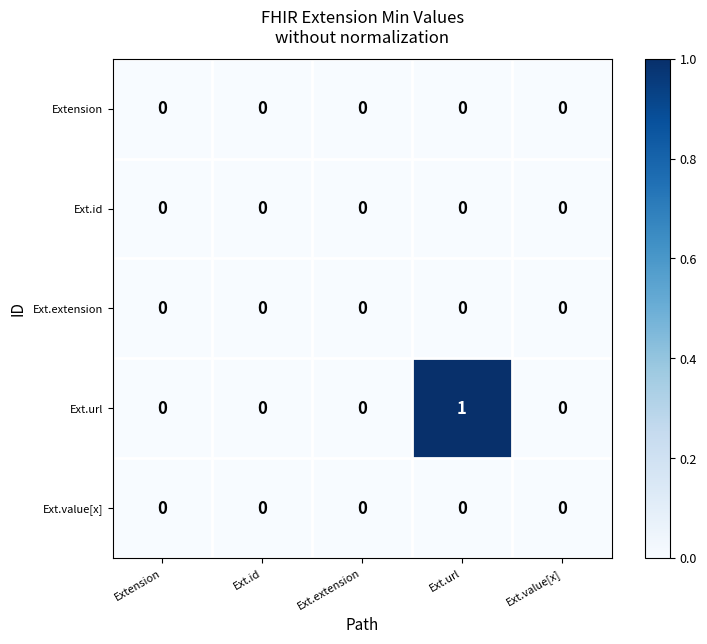

Reading left to right, transcribe all the data shown in this chart.

Extension: Extension=0	Ext.id=0	Ext.extension=0	Ext.url=0	Ext.value[x]=0
Ext.id: Extension=0	Ext.id=0	Ext.extension=0	Ext.url=0	Ext.value[x]=0
Ext.extension: Extension=0	Ext.id=0	Ext.extension=0	Ext.url=0	Ext.value[x]=0
Ext.url: Extension=0	Ext.id=0	Ext.extension=0	Ext.url=1	Ext.value[x]=0
Ext.value[x]: Extension=0	Ext.id=0	Ext.extension=0	Ext.url=0	Ext.value[x]=0